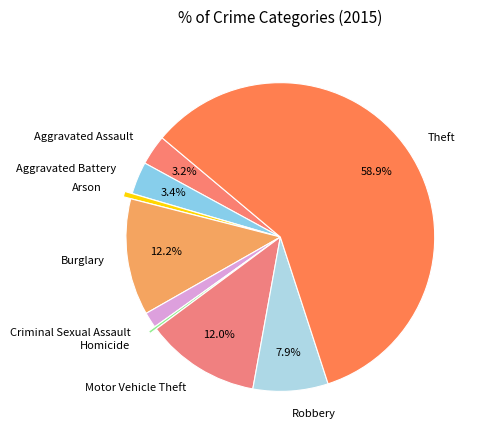

To the nearest percent, what portion does Aggravated Assault represent?

3%